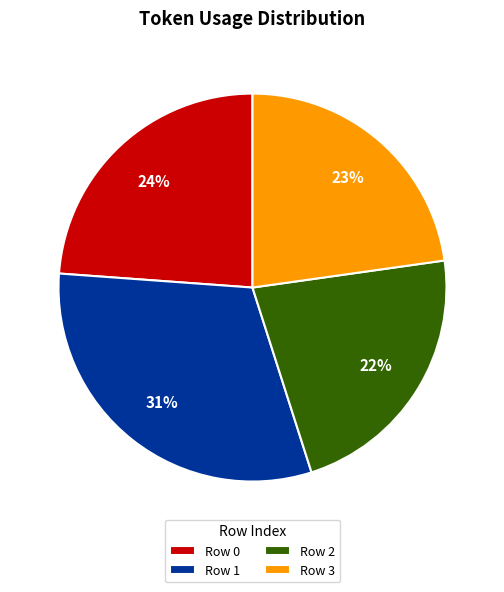

To the nearest percent, what portion does Row 1 represent?

31%